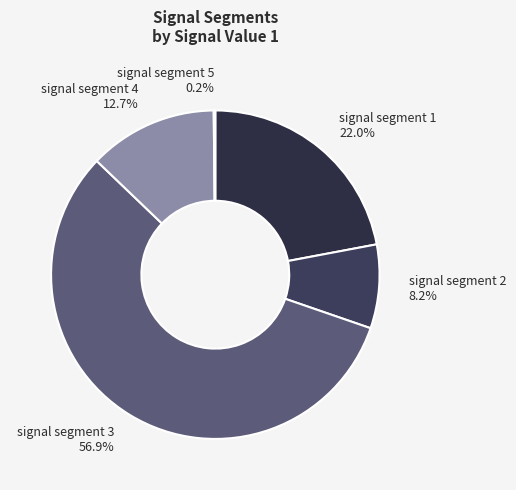

What percentage is NOT represented by signal segment 3 56.9%?

43.1%